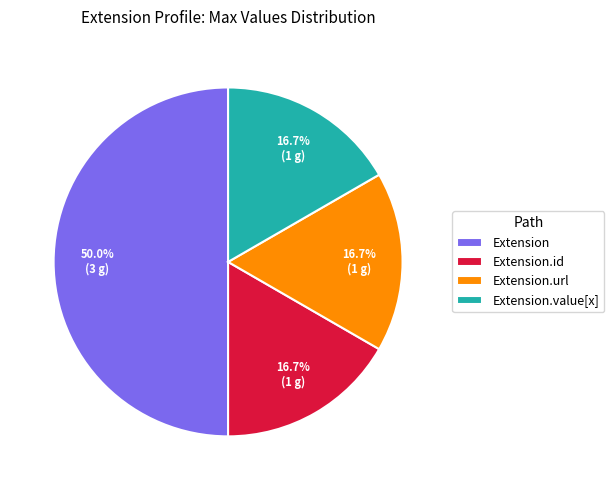

Count the number of slices in the pie.

4